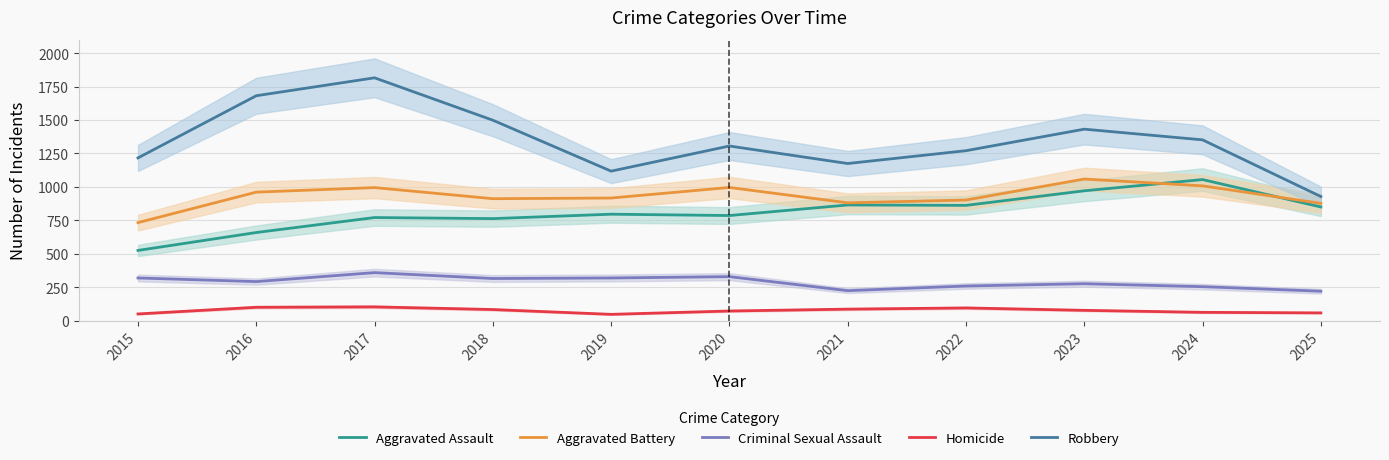

What is the value of the Homicide point at the 7th from the left?

86